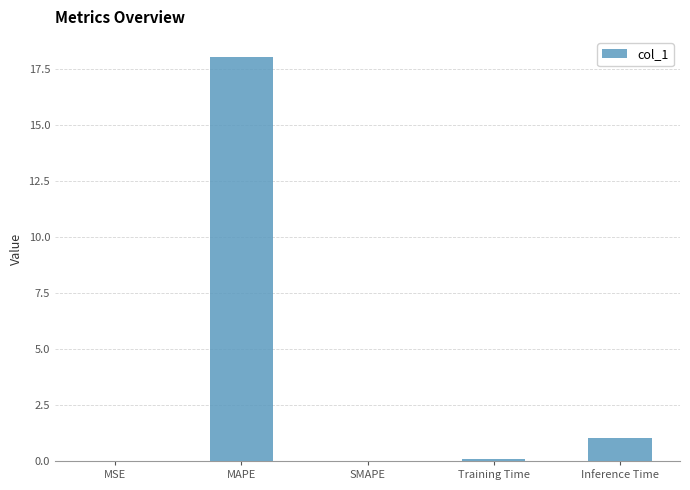

Which label corresponds to the largest value in the chart?

MAPE